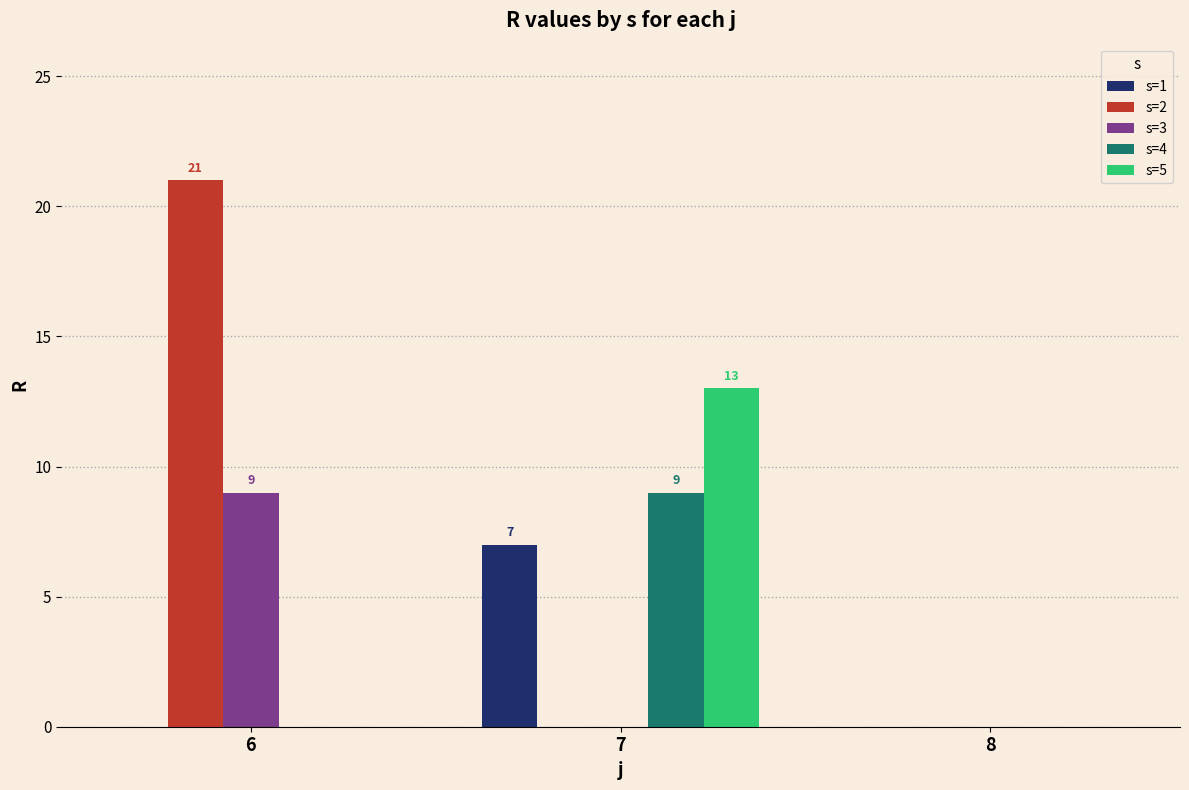

Which series has the largest range (max minus min)?

s=2